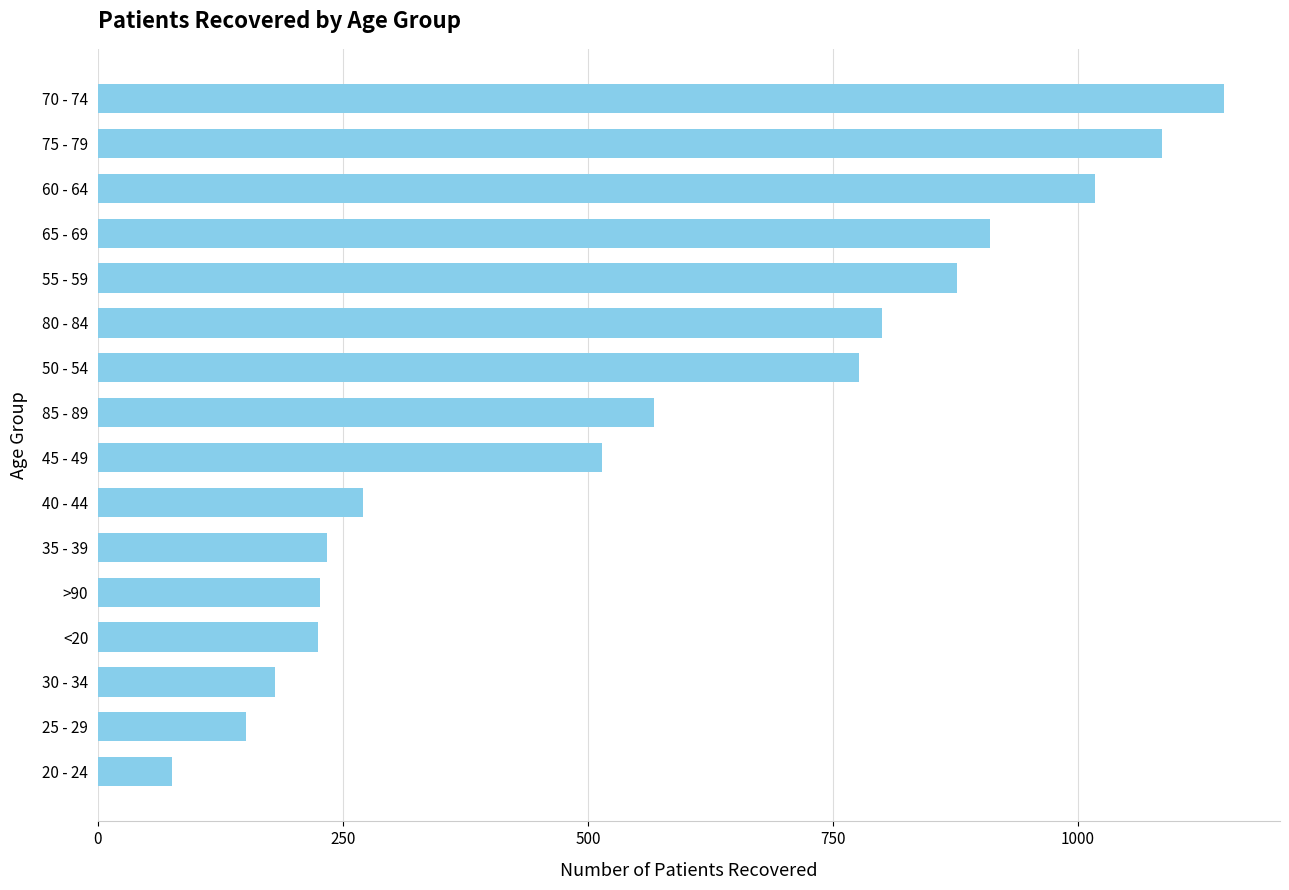

What is the sum of all values?

9064